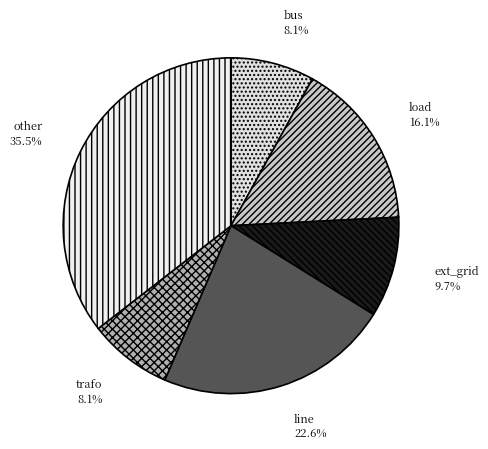

To the nearest percent, what portion does ext_grid represent?

10%